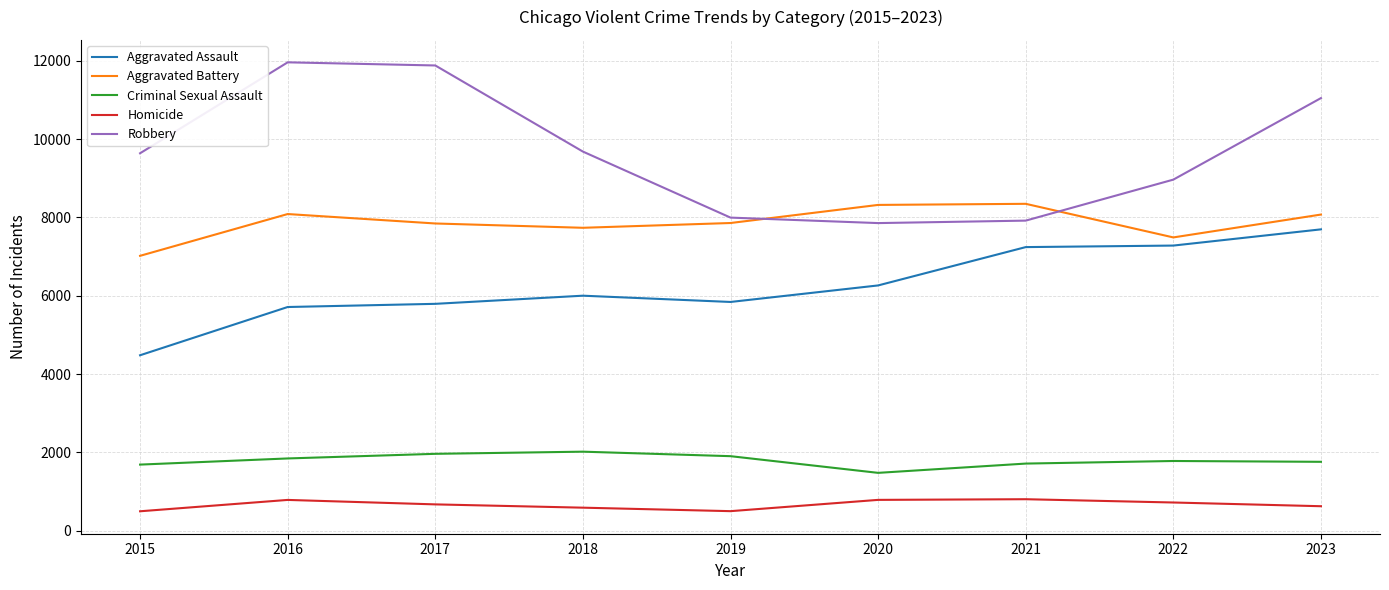

True or false: Aggravated Assault and Criminal Sexual Assault intersect in this chart.

False